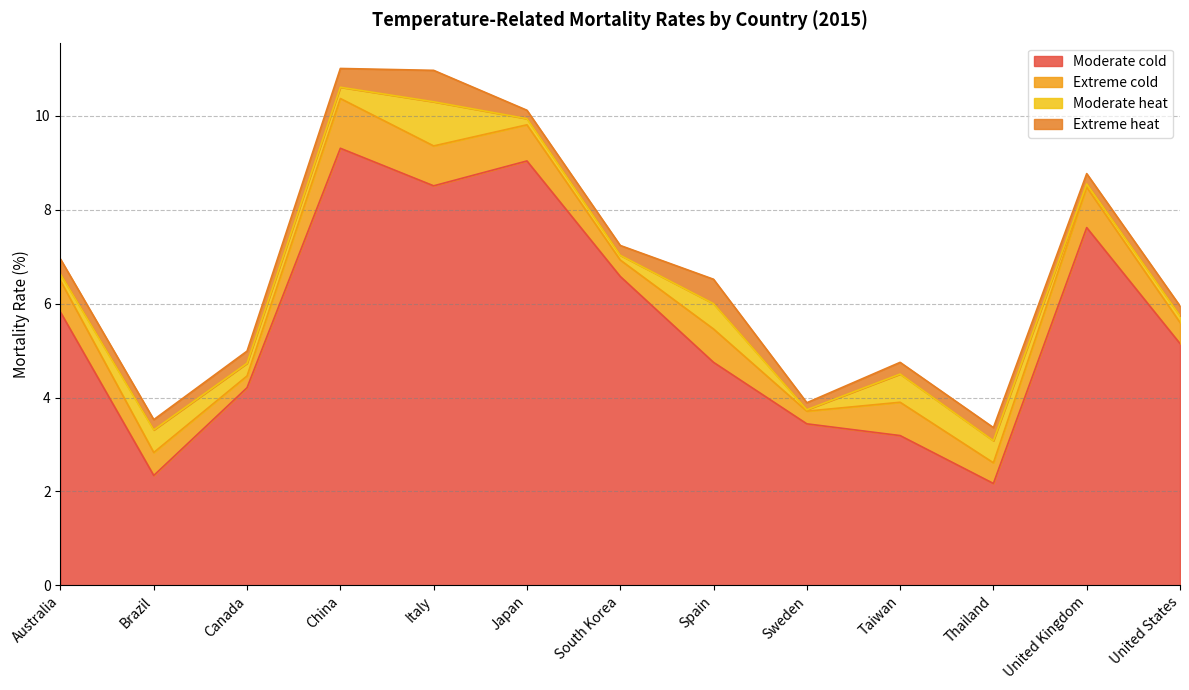

How many interior local peaks does the Moderate cold series have?

3